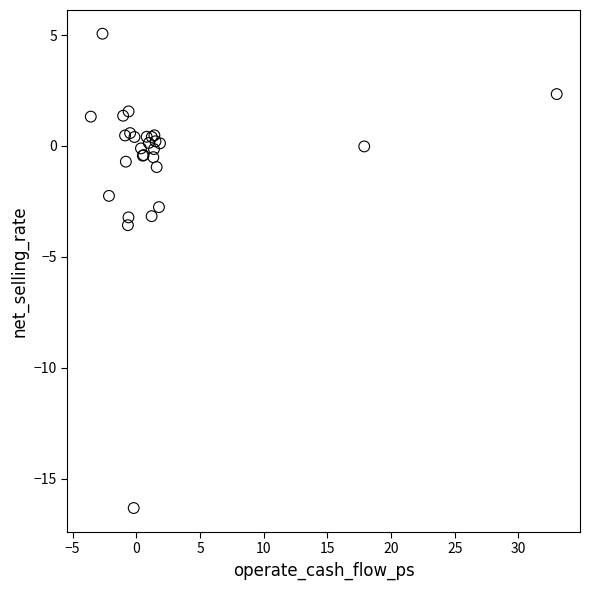

What Y value in the scatter plot is closest to -5?

-3.6